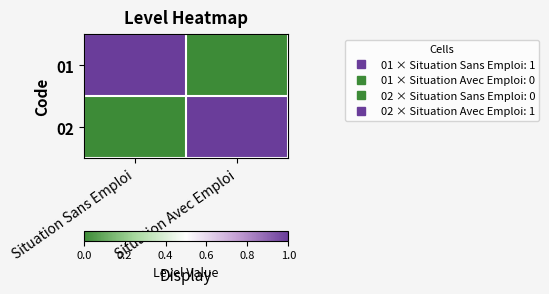

What is the maximum value shown in the chart?

1